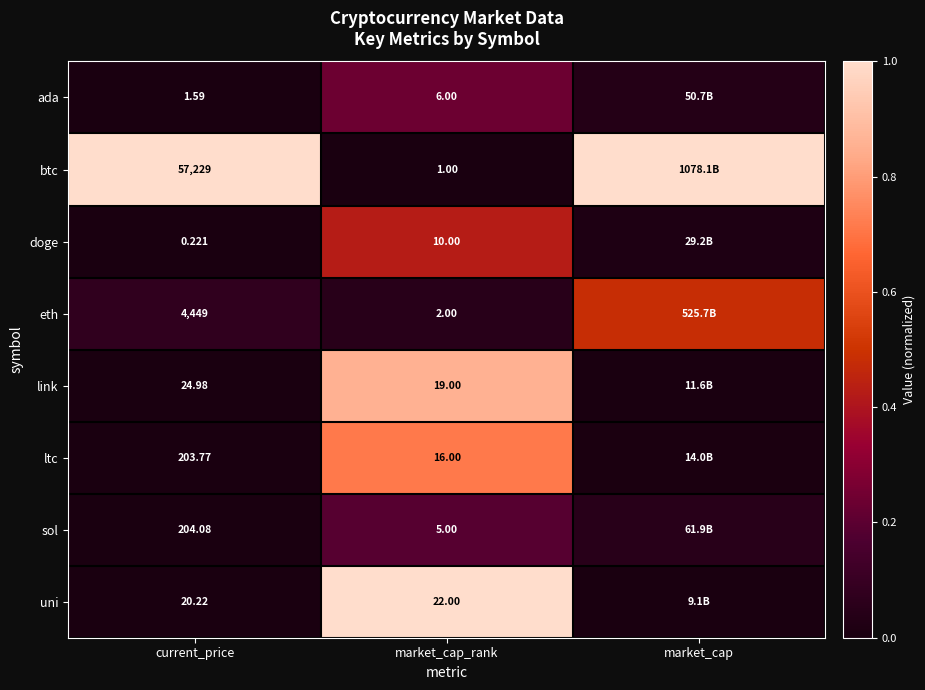

Which series has the largest total across all categories?

btc